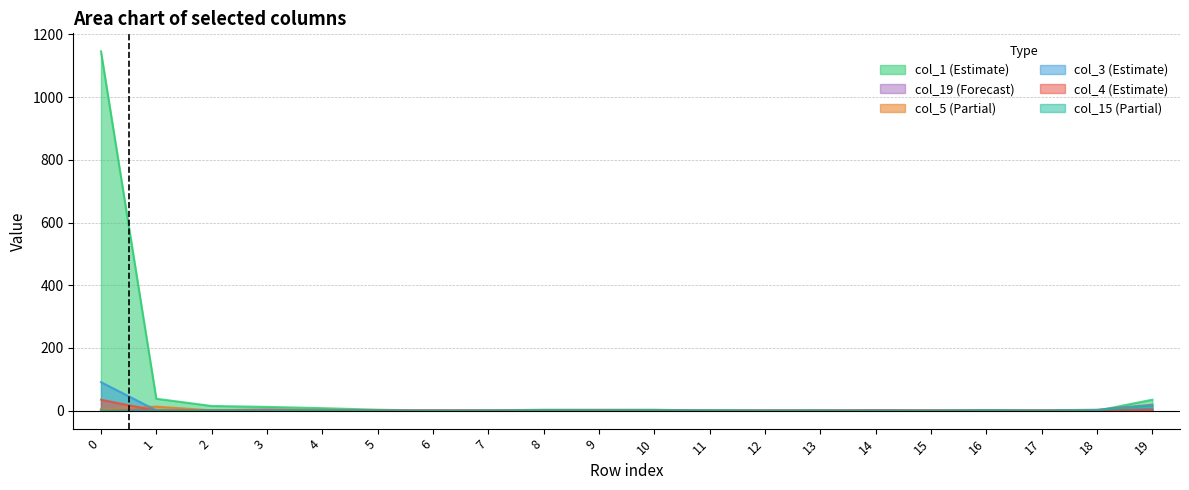

How many lines are shown in the chart?

6